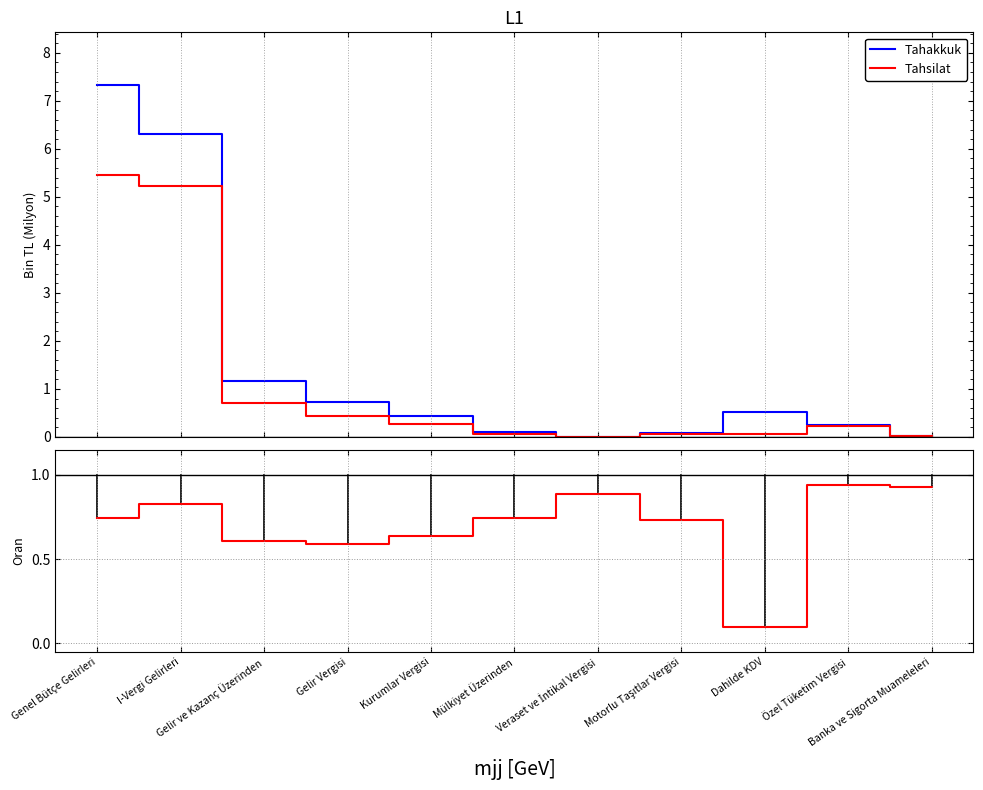

At which category does Tahsilat reach its first local peak?

Motorlu Taşıtlar Vergisi